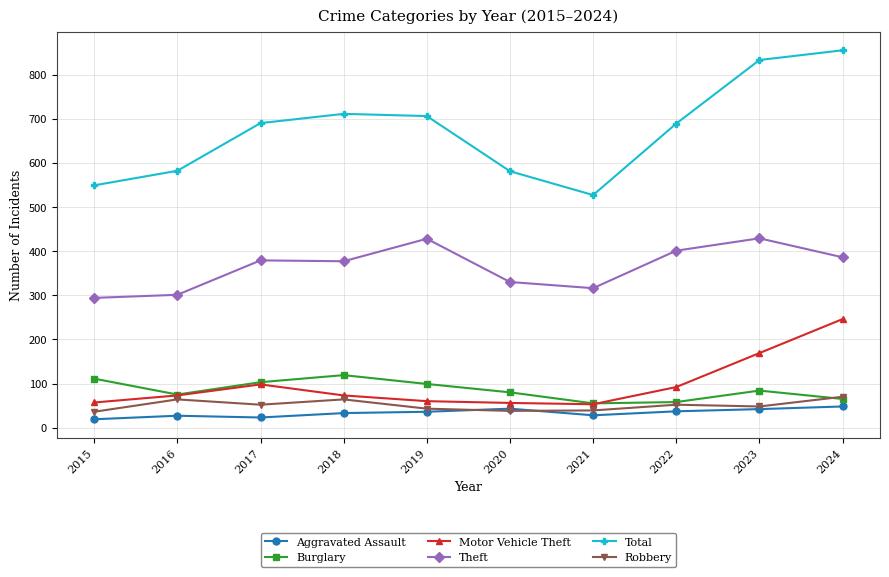

Where does the Burglary series first go above 84?

2015